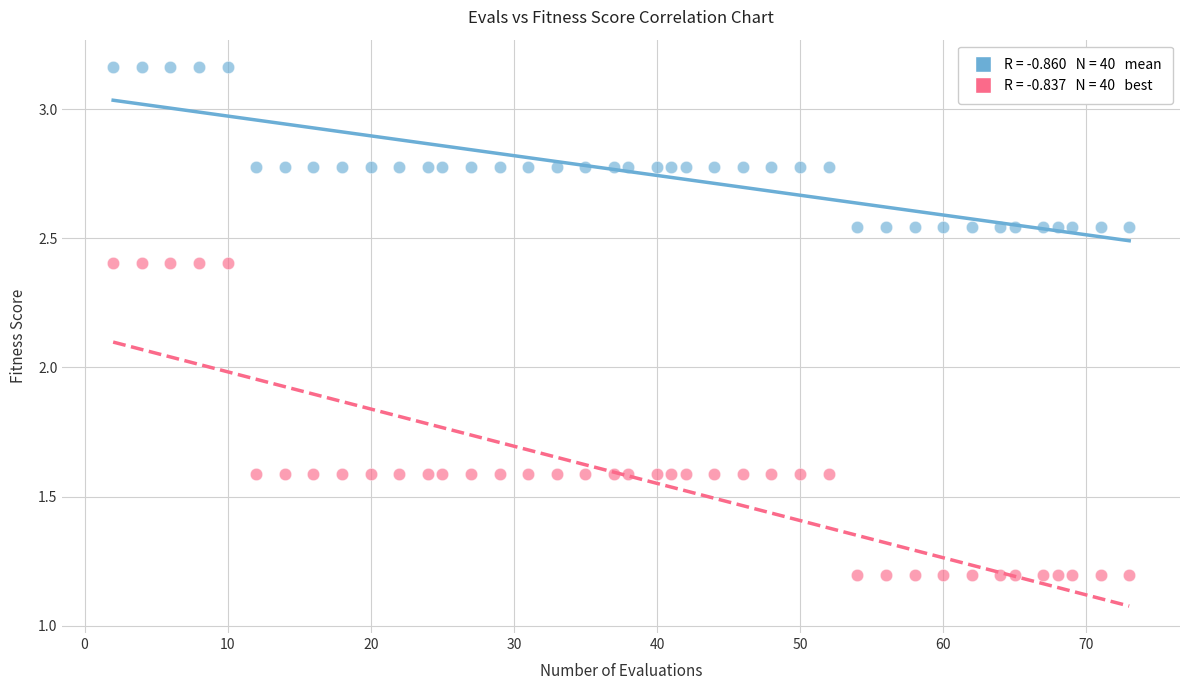

Across all data points, what is the range of Y values (max minus min)?

2.0